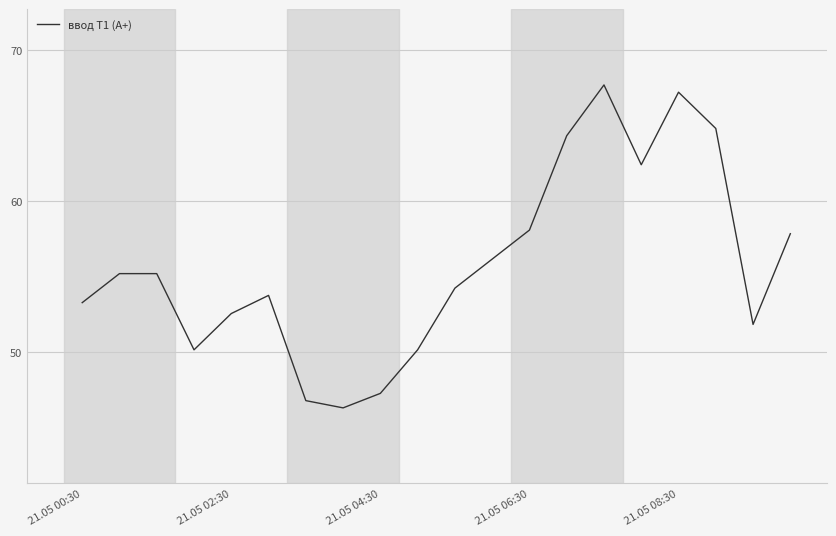

What is the smallest value displayed?

46.3